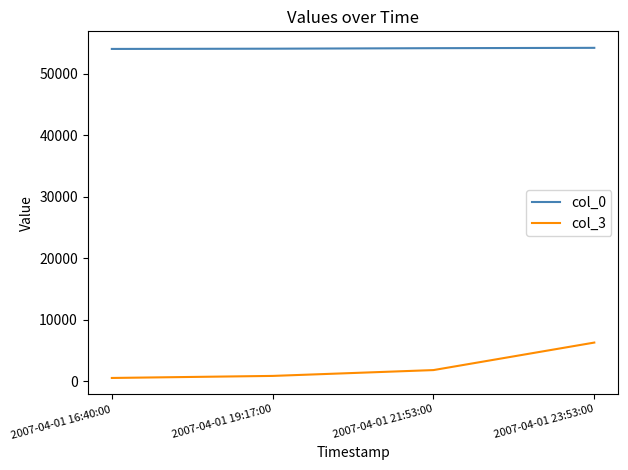

True or false: col_0 and col_3 intersect in this chart.

False